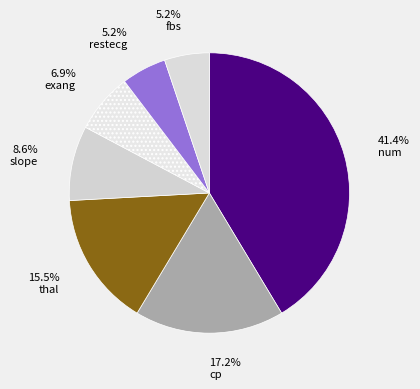

To the nearest percent, what is the difference between the exang and restecg slice percentages?

2%